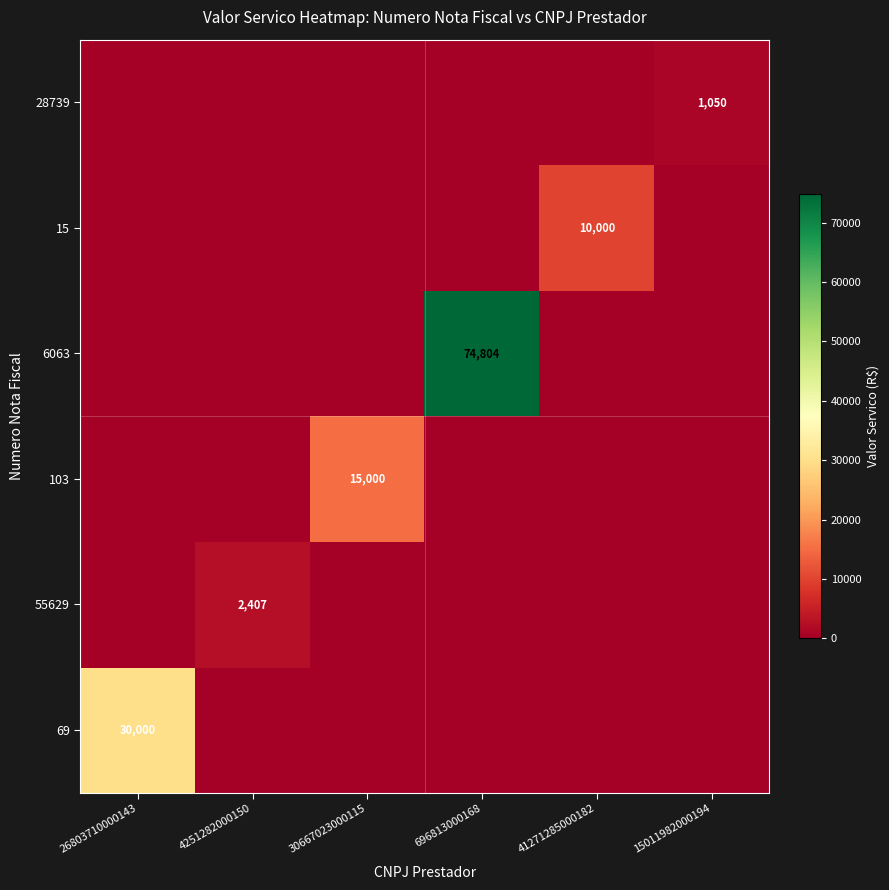

Is it true that 103 equals -4964.0 at 26803710000143?

False